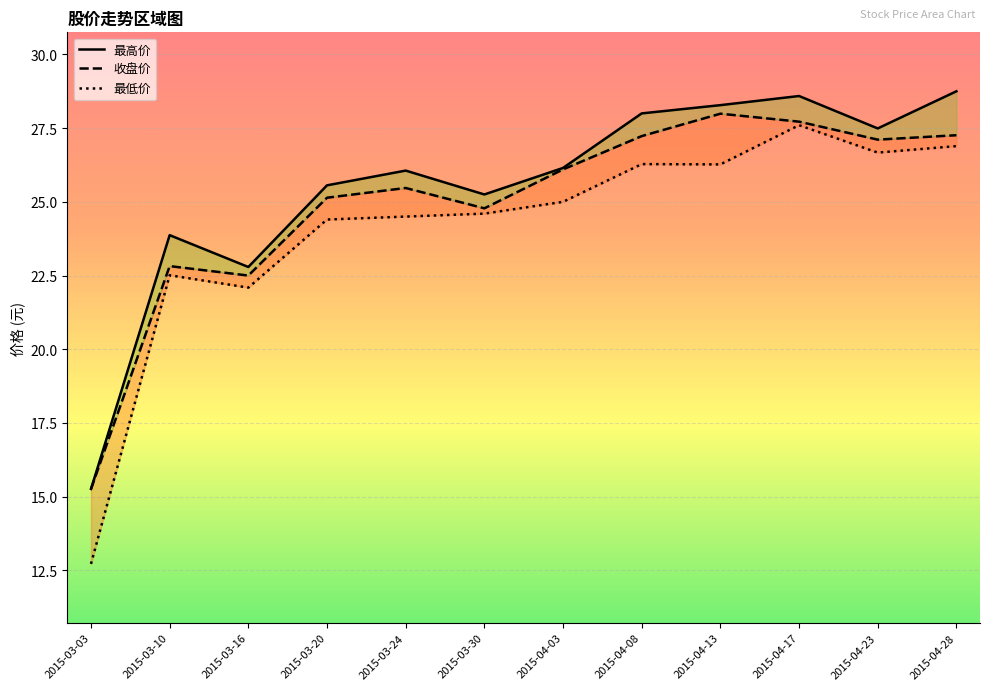

Reading left to right, transcribe all the data shown in this chart.

收盘价: 15.3	22.8	22.5	25.1	25.5	24.8	26.1	27.2	28.0	27.7	27.1	27.3
最高价: 15.3	23.9	22.8	25.6	26.1	25.2	26.1	28.0	28.3	28.6	27.5	28.8
最低价: 12.7	22.5	22.1	24.4	24.5	24.6	25.0	26.3	26.3	27.6	26.7	26.9